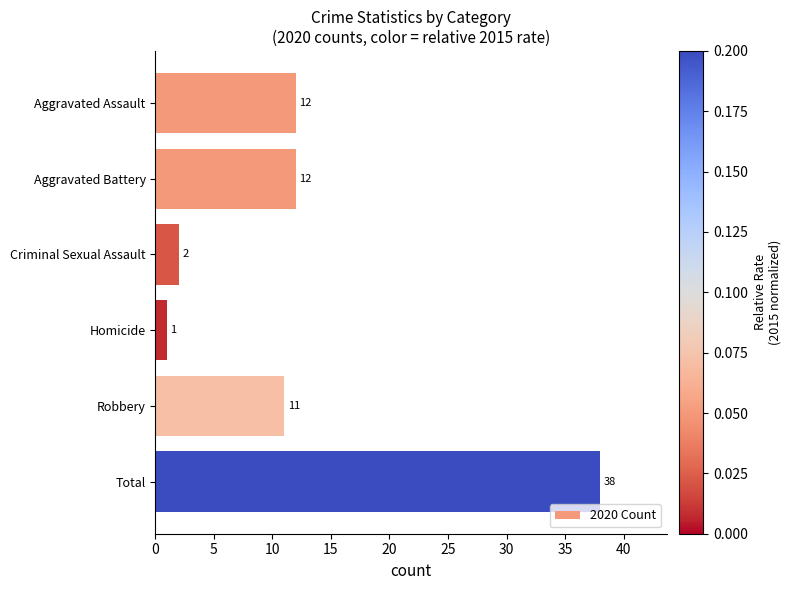

Between Robbery and Aggravated Assault, which is larger?

Aggravated Assault